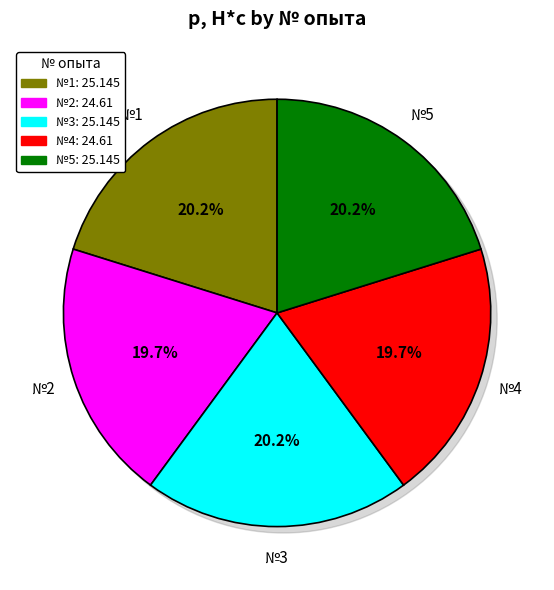

Rank the categories by value from highest to lowest.

1, 3, 5, 2, 4